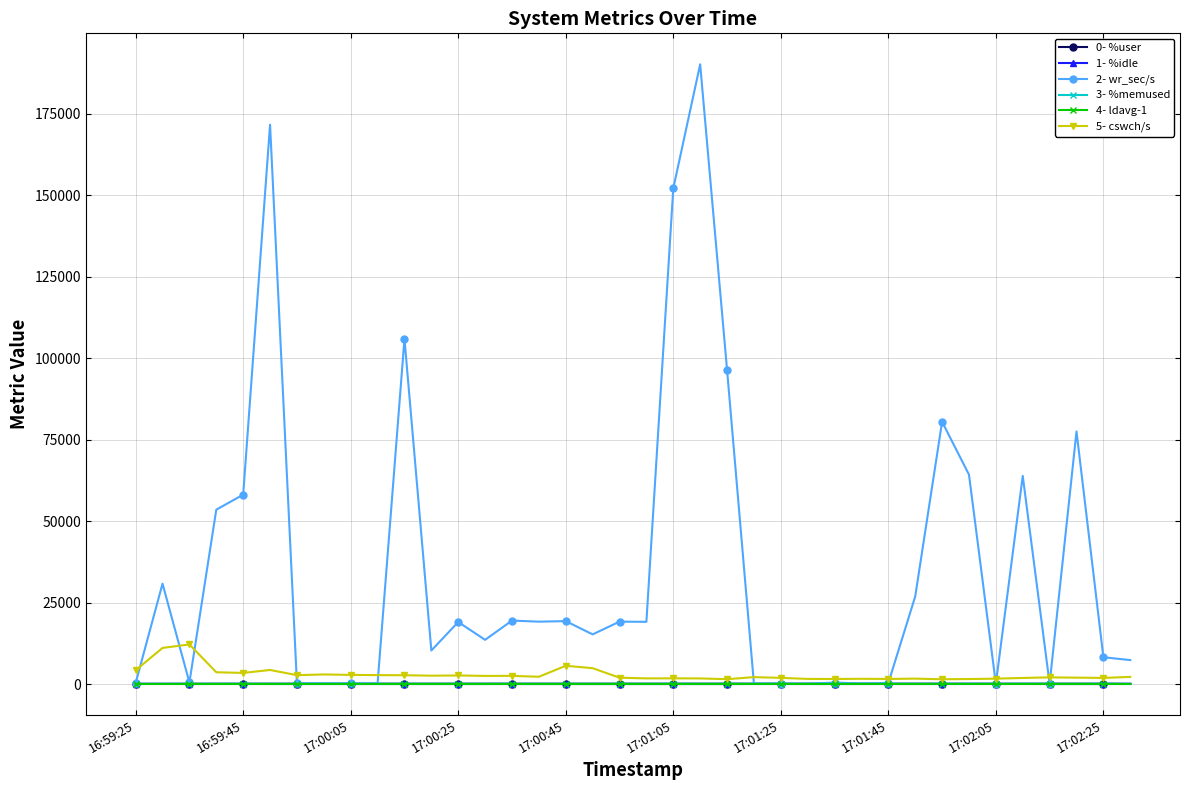

What are all the series names shown in the legend?

0- %user, 1- %idle, 2- wr_sec/s, 3- %memused, 4- ldavg-1, 5- cswch/s